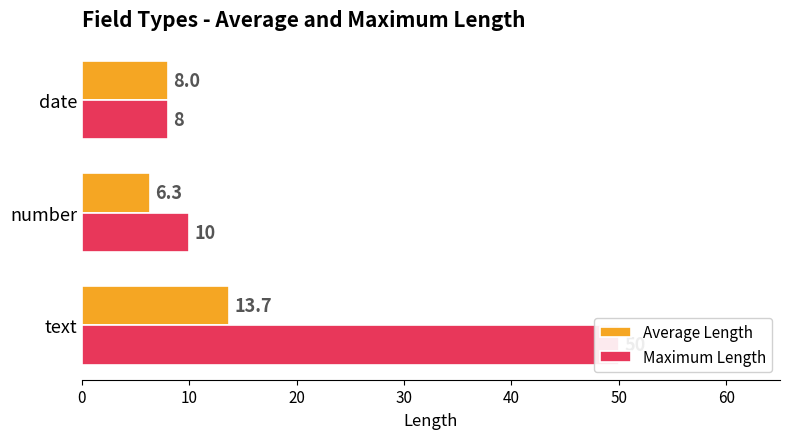

True or false: Maximum Length has a value of 12.7 at date.

False